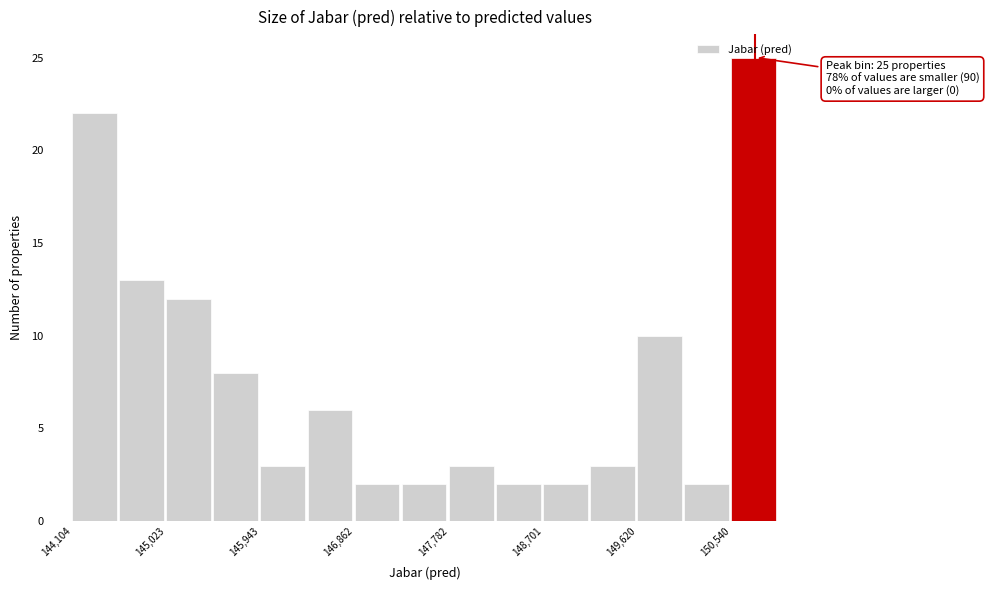

Over which range of the x-axis is the bar tallest?

150500 to 151000